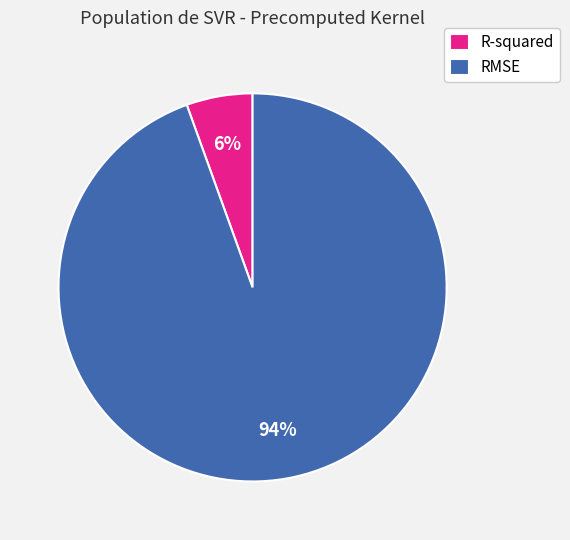

What is the majority slice?

RMSE